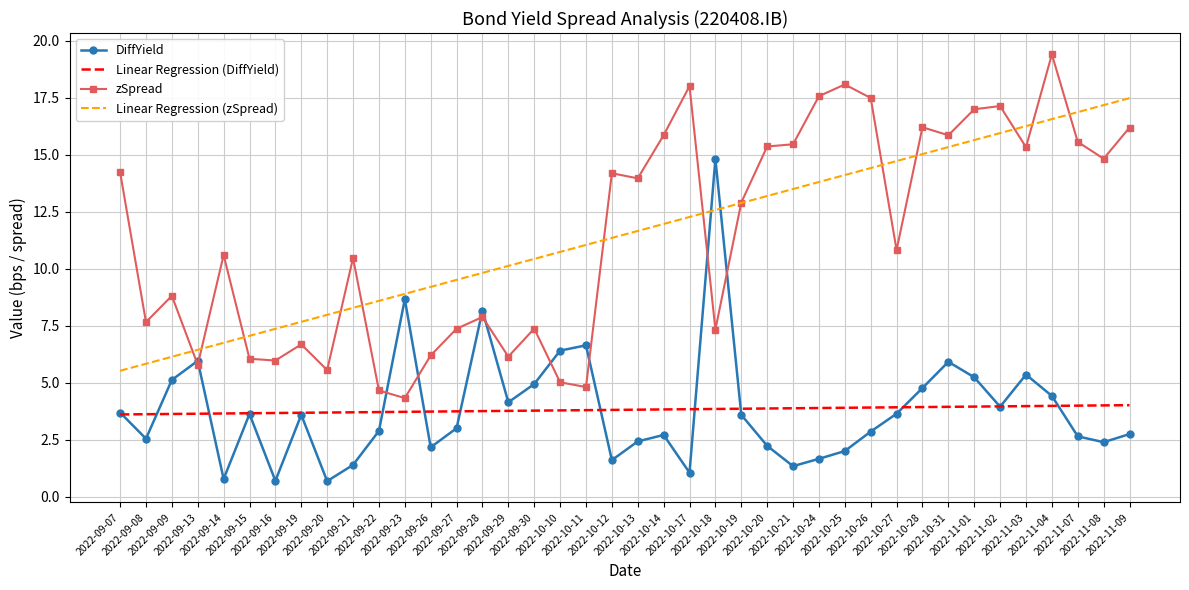

Which category has the highest value in the Linear Regression (zSpread) series?

2022-11-09